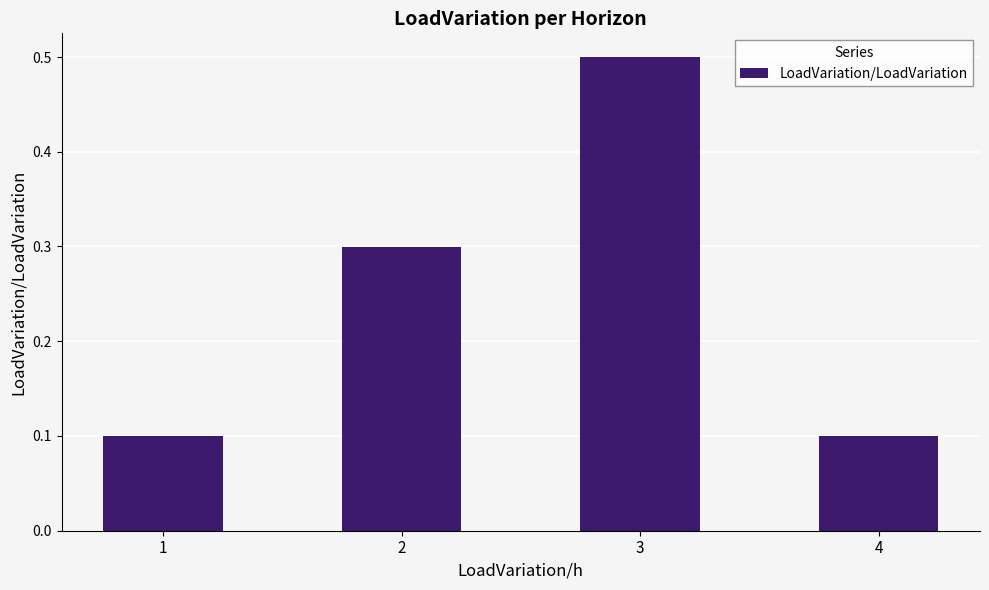

True or false: the data shows 0.1 at 2.

False